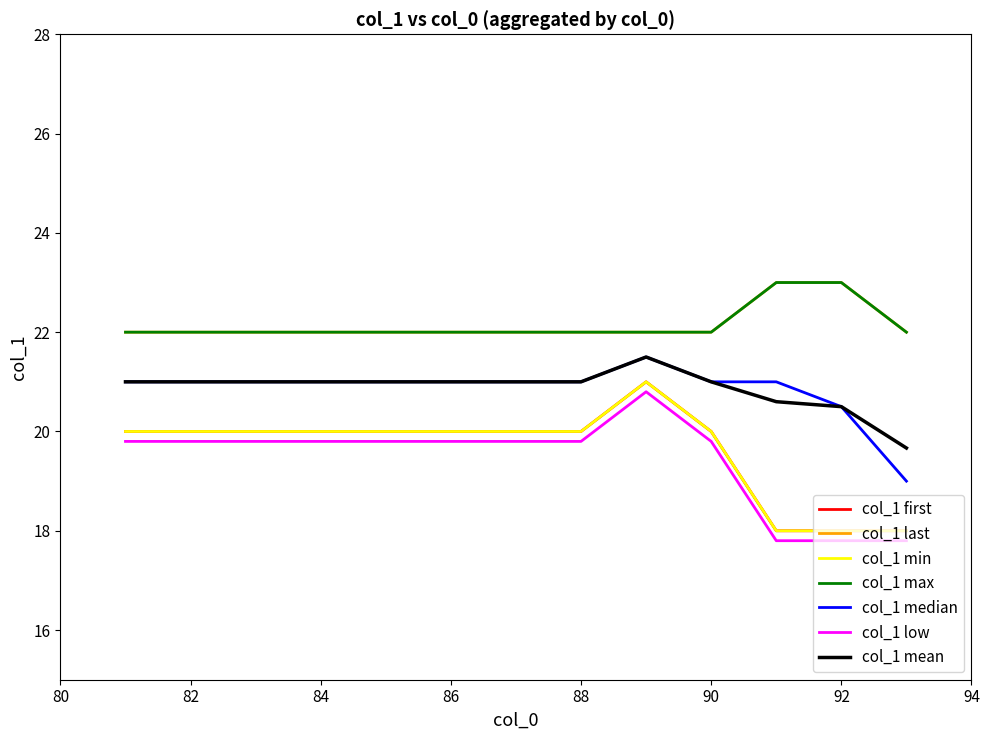

Does the chart display data point markers on the line(s)?

No